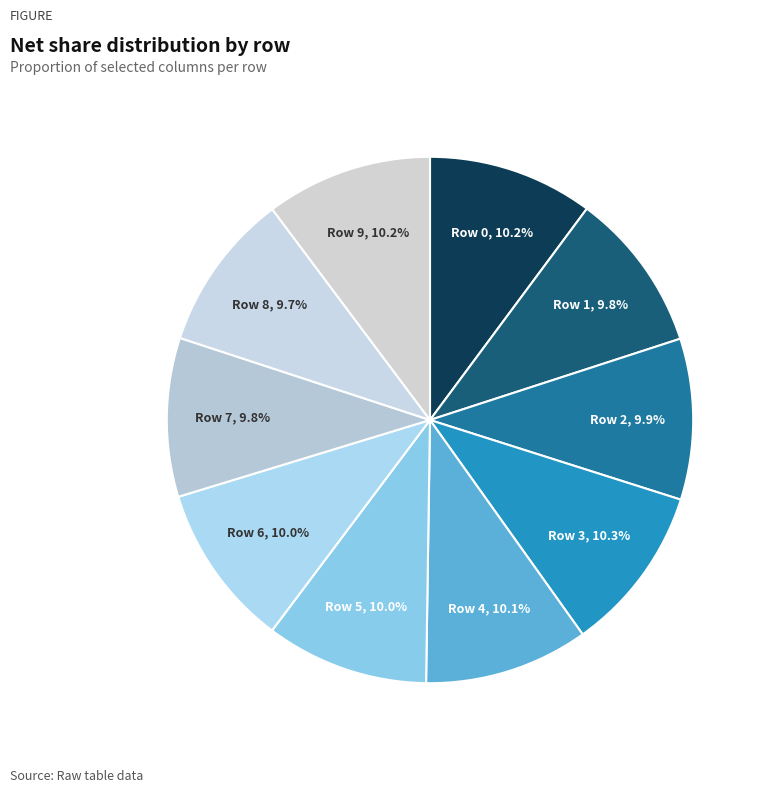

How many slices are in this pie chart?

10